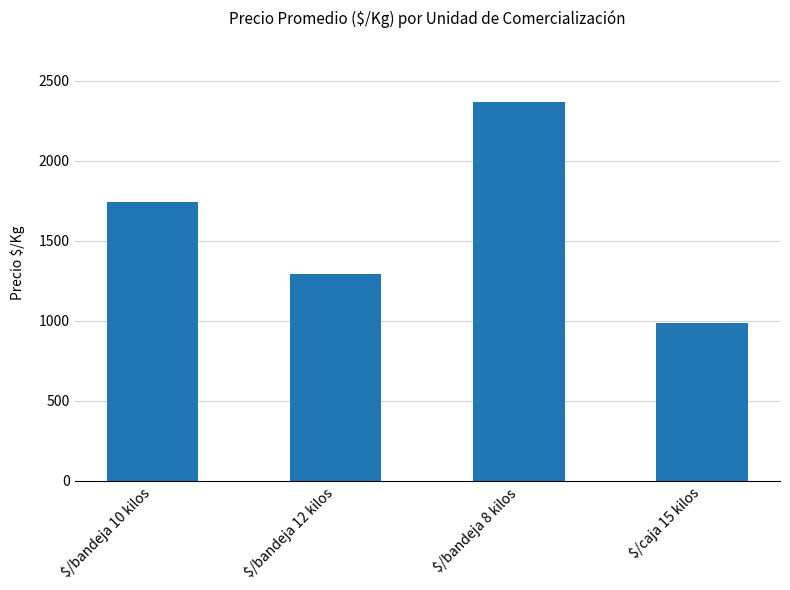

Which label corresponds to the largest value in the chart?

$/bandeja 8 kilos